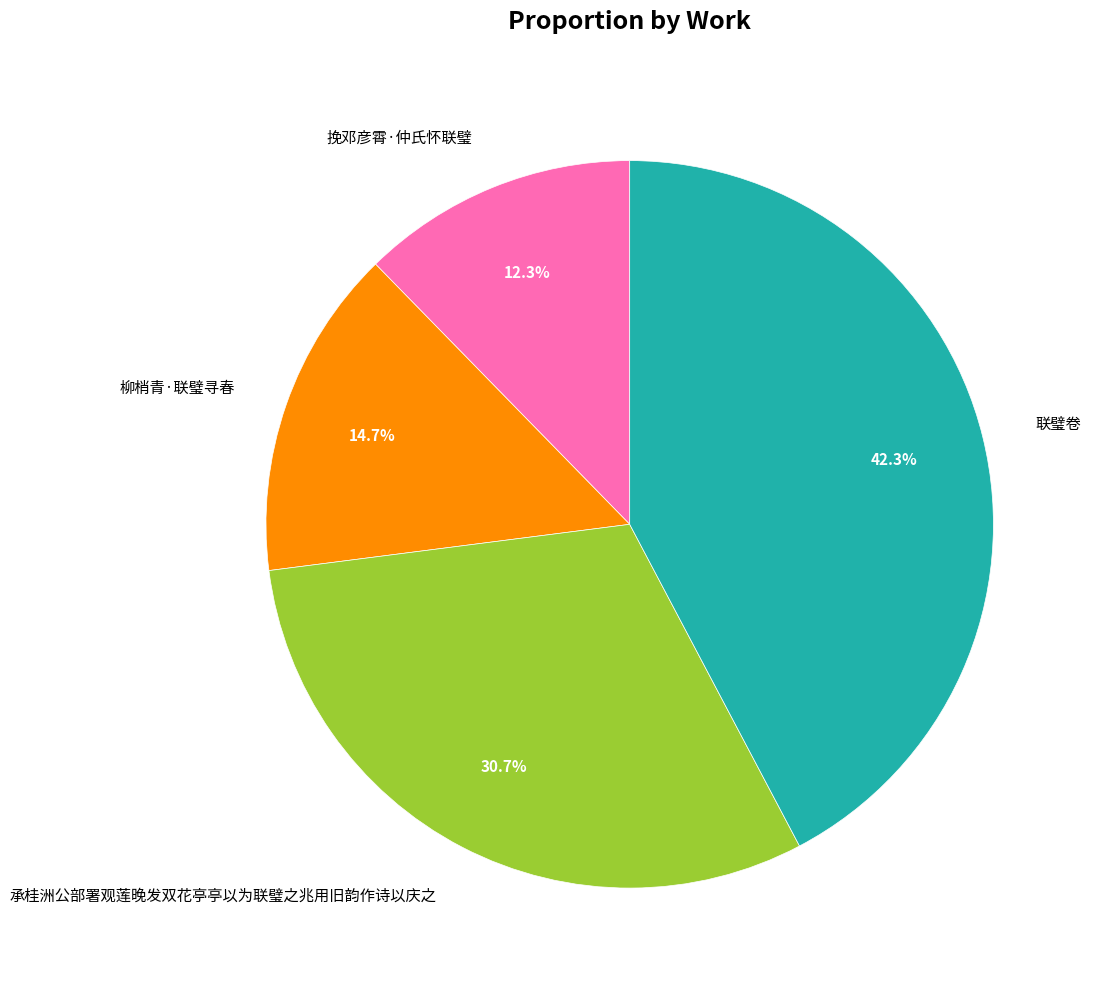

Is there any slice that represents more than half of the pie?

No